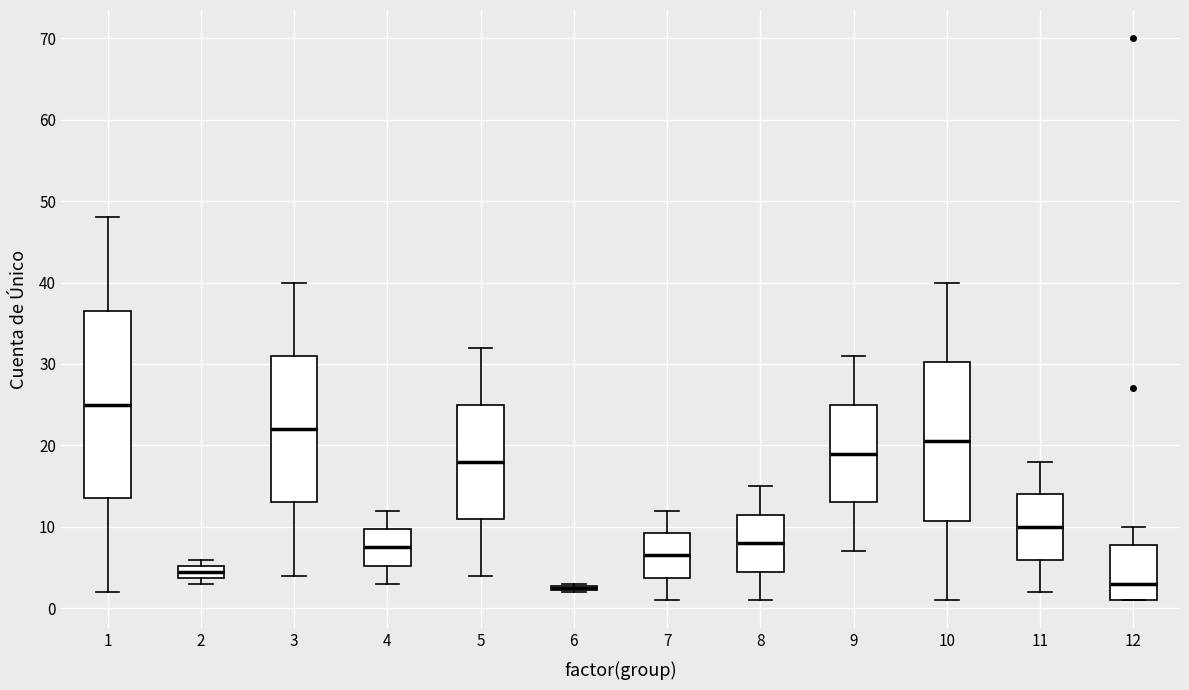

Where is the lower edge of the box at x = 2 on the y-axis? The values are not printed on the chart, so give them approximately, as read against the axis.

4